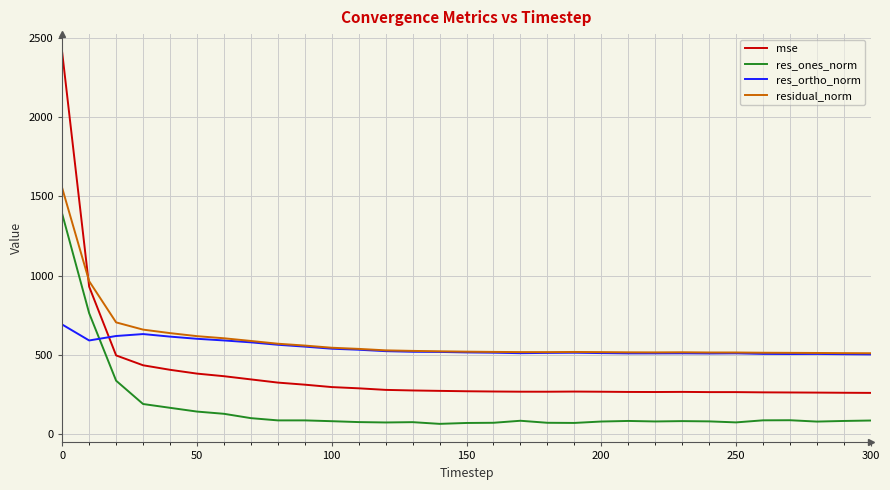

True or false: res_ones_norm and residual_norm intersect in this chart.

False